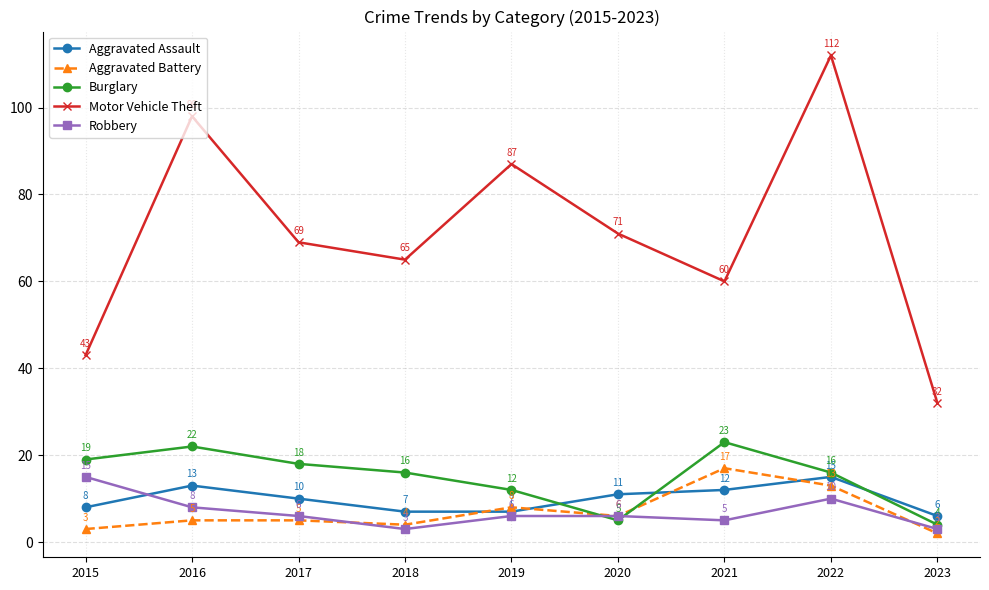

Is this an area chart (filled region under the line)?

No